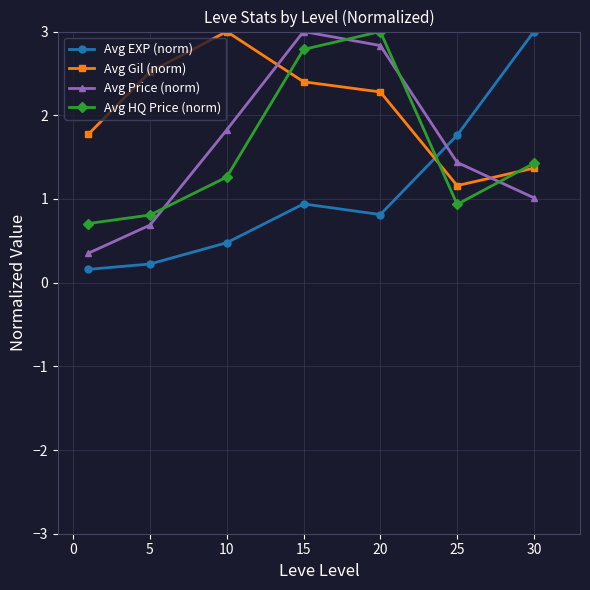

What is the minimum value shown in the chart?

0.2